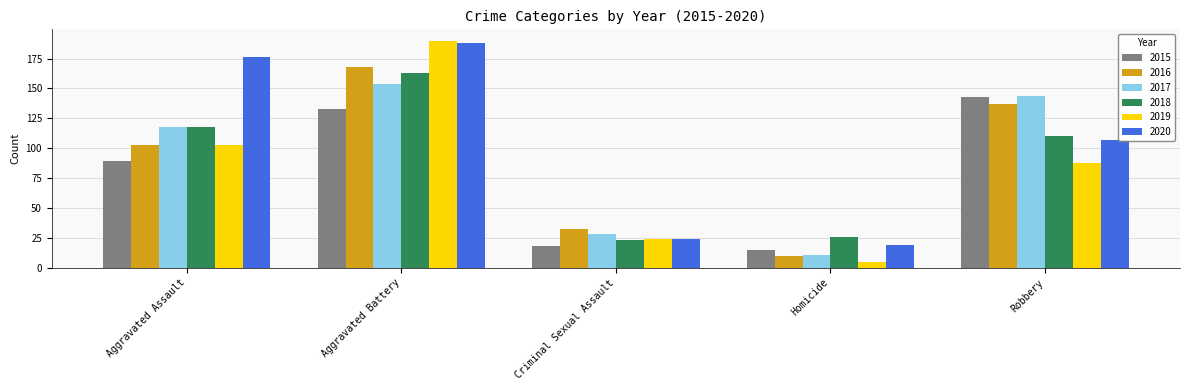

What is the maximum value for 2020?

188